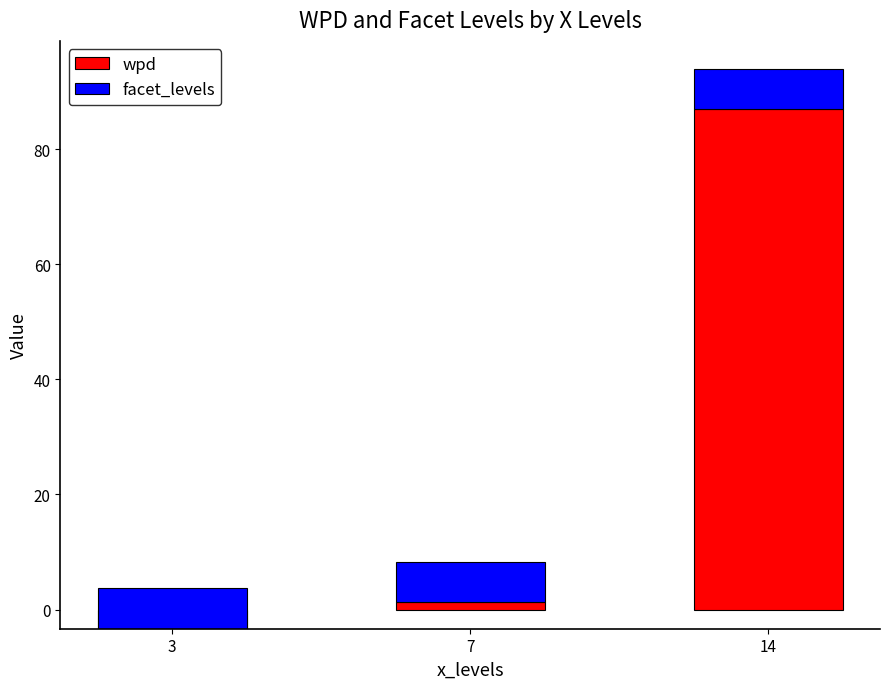

What value does the wpd series have at 7?

1.2